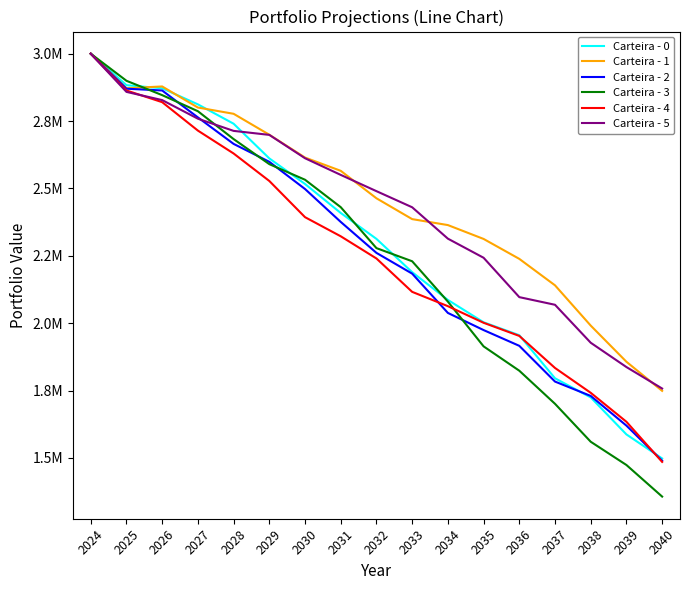

Which has a higher value, 2025 or 2034?

2025